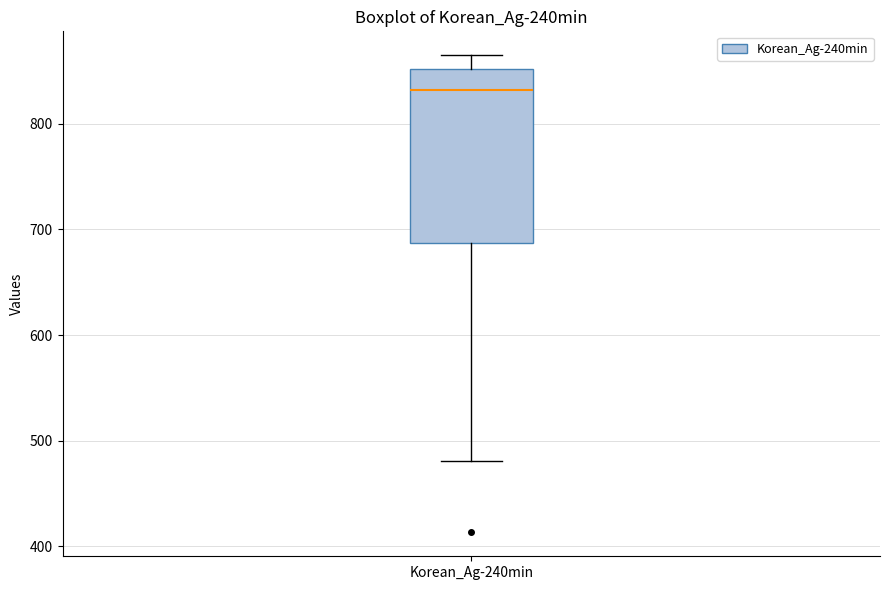

Transcribe this box plot: give where the median line is, the range the box spans, and where the two whiskers end, as read against the y-axis. The values are not printed on the chart, so give them approximately, as read against the axis.

median 830, box 690 to 850, whiskers 480 to 860